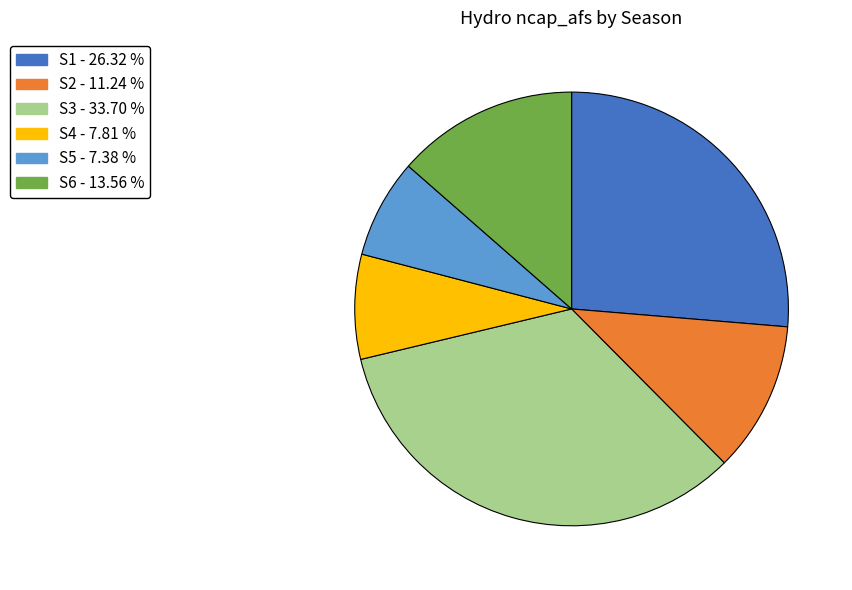

Which category has the biggest portion of the pie?

S3